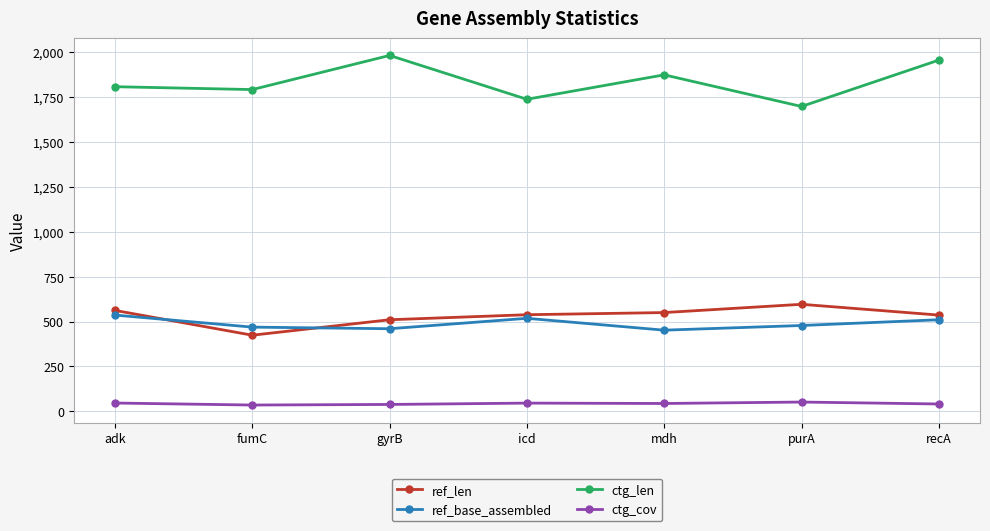

What is the difference between the maximum and minimum values in the ctg_len series?

284.0